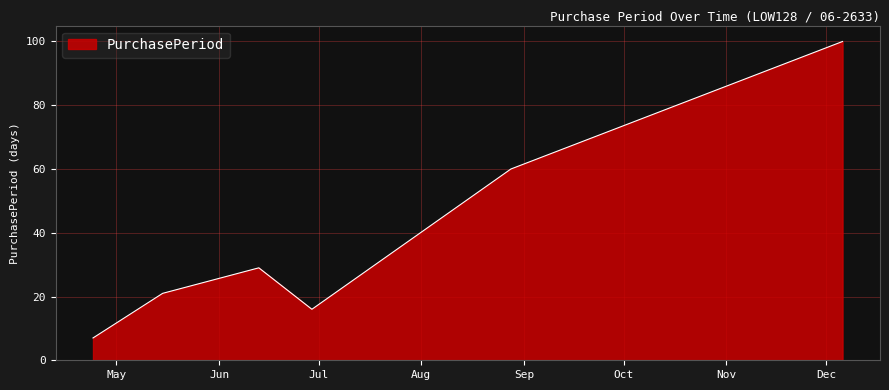

True or false: there are more than 1 points higher than both neighbors.

False